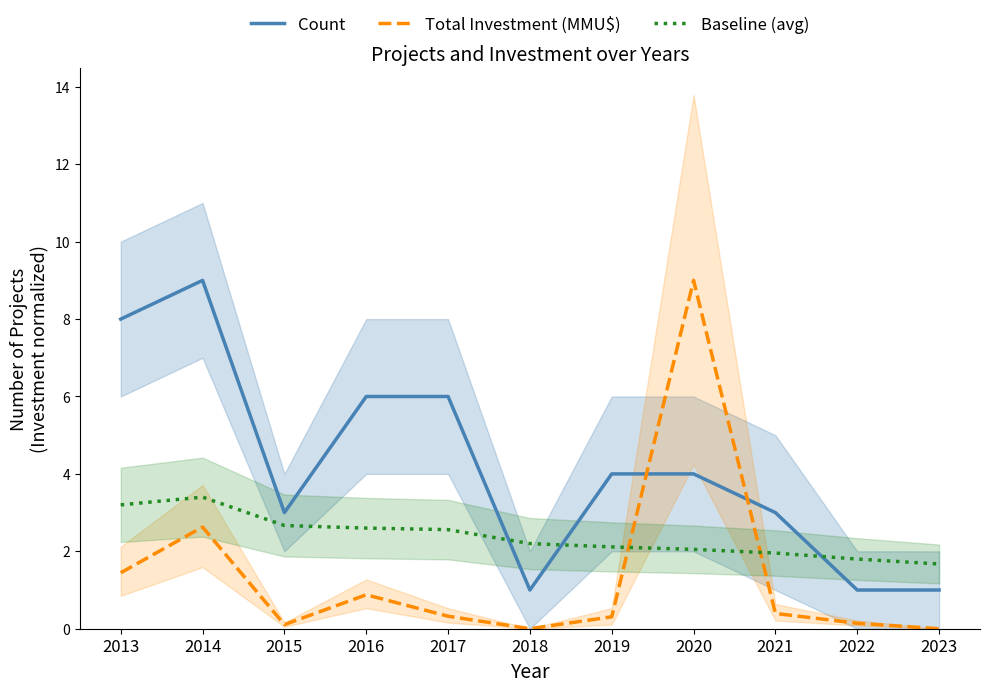

How many distinct data groups are displayed?

3